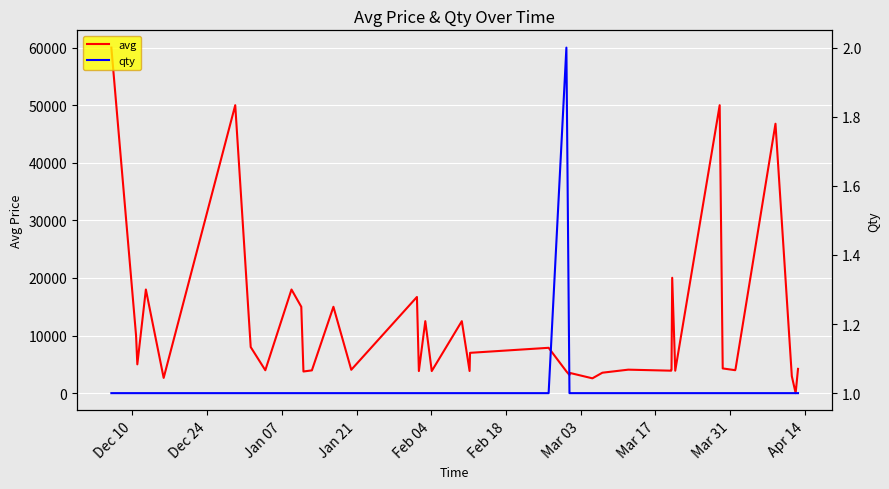

Which series has the largest range (max minus min)?

avg